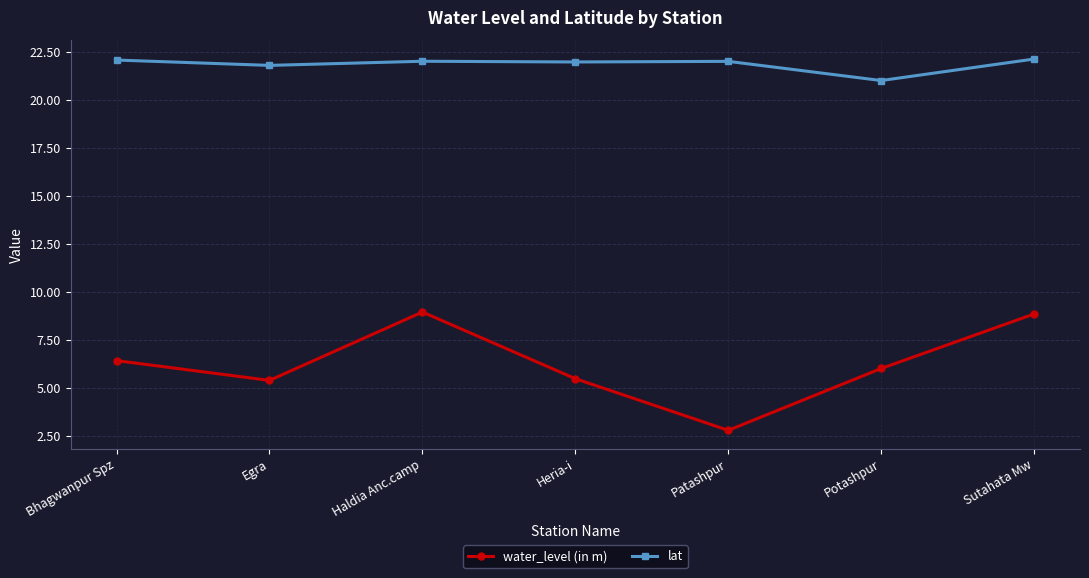

True or false: water_level (in m) has a value of 2.1 at Bhagwanpur Spz.

False